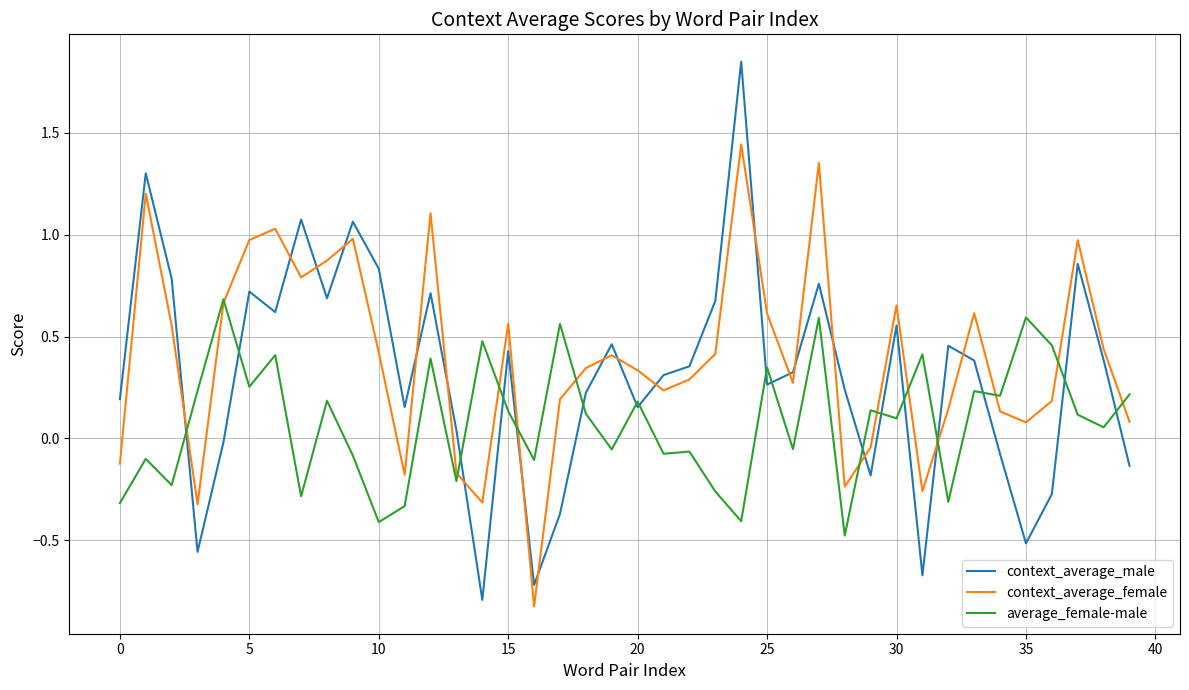

What is the smallest value displayed?

-0.8